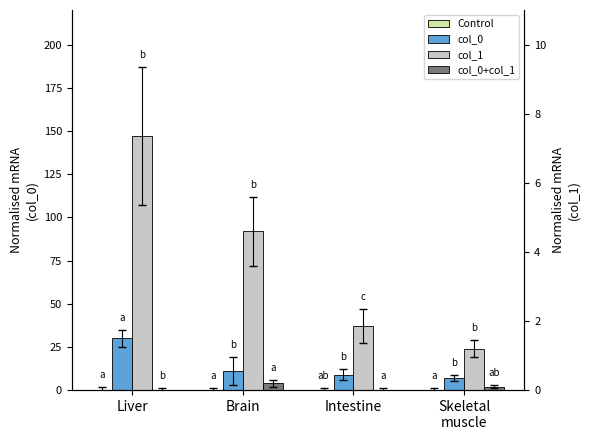

Which label corresponds to the largest value in the chart?

Liver